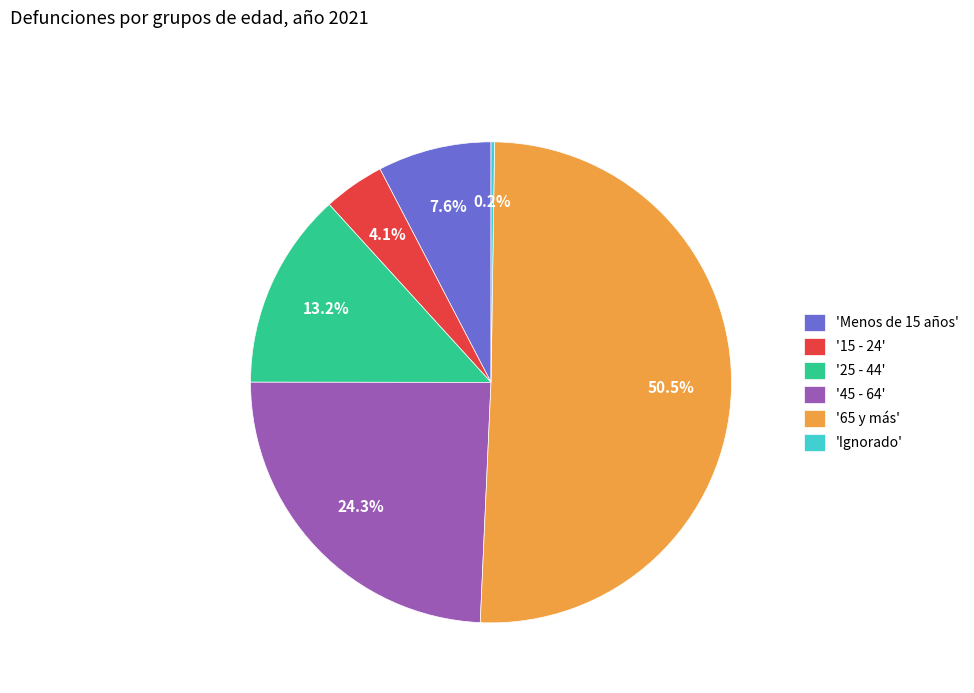

How much of the chart is everything except '25 - 44'?

86.8%